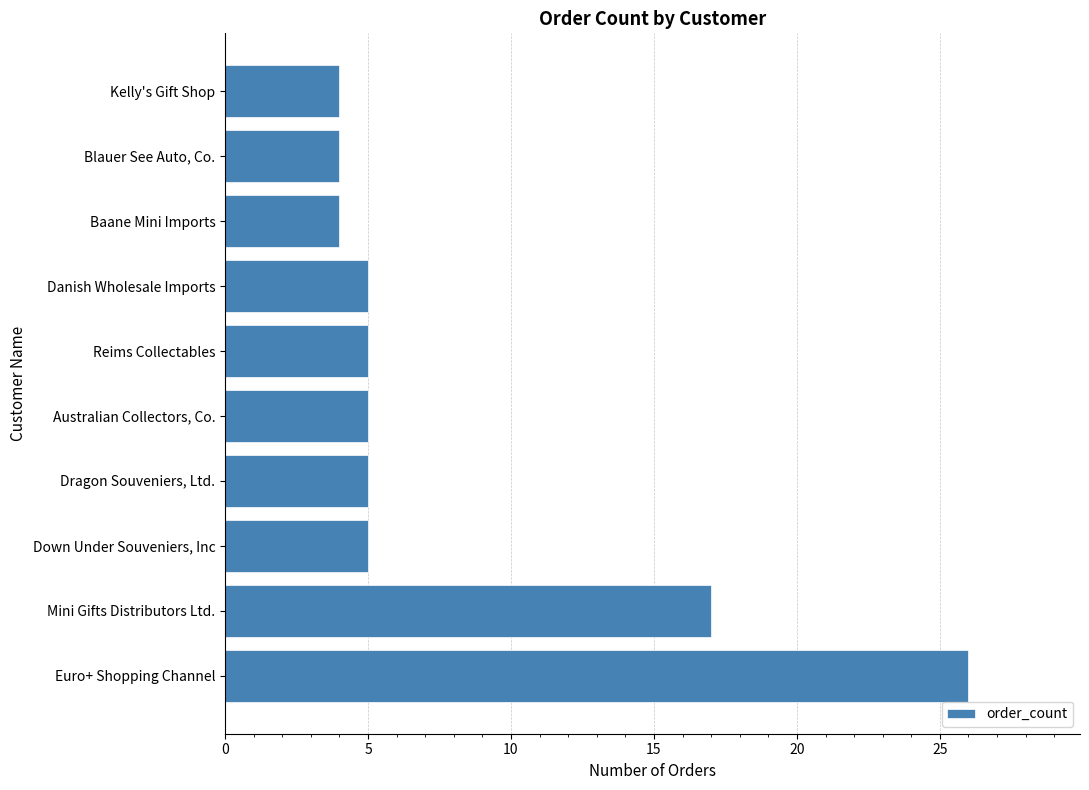

True or false: the data shows 4 at Baane Mini Imports.

True